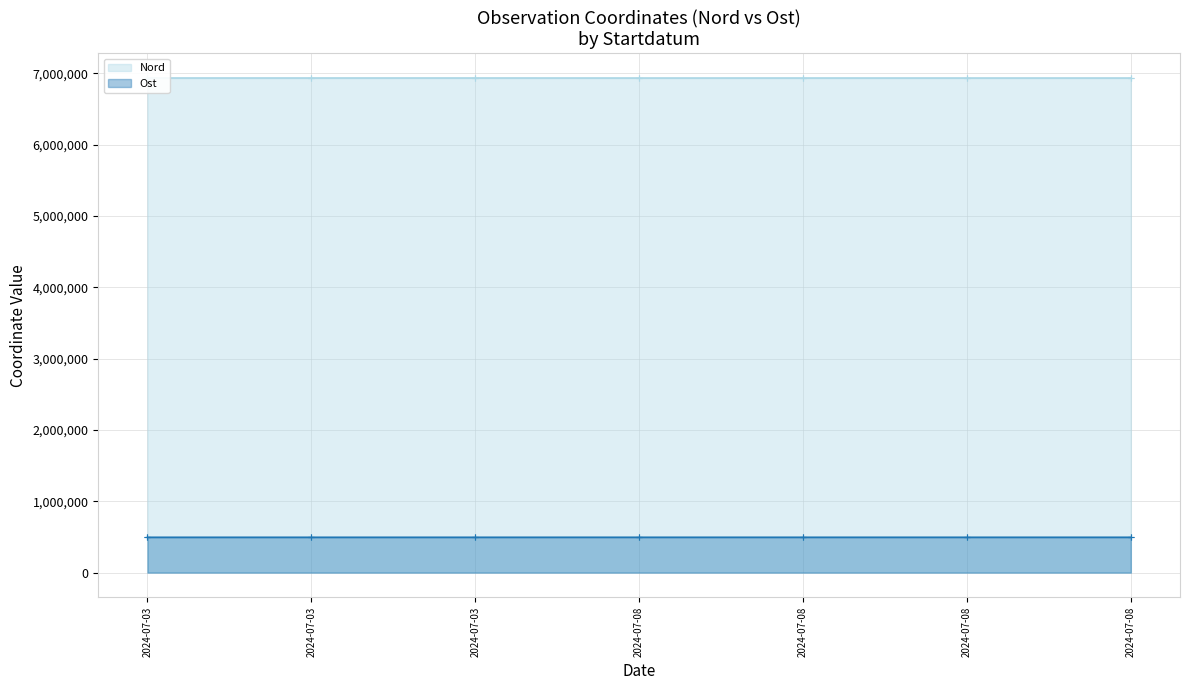

Reading left to right, what are all the values shown in this chart?

Nord: 2024-07-03=6932582	2024-07-03=6932652	2024-07-03=6932770	2024-07-08=6932329	2024-07-08=6932398	2024-07-08=6932279	2024-07-08=6932359
Ost: 2024-07-03=494146	2024-07-03=494147	2024-07-03=494147	2024-07-08=494253	2024-07-08=494208	2024-07-08=494261	2024-07-08=494214